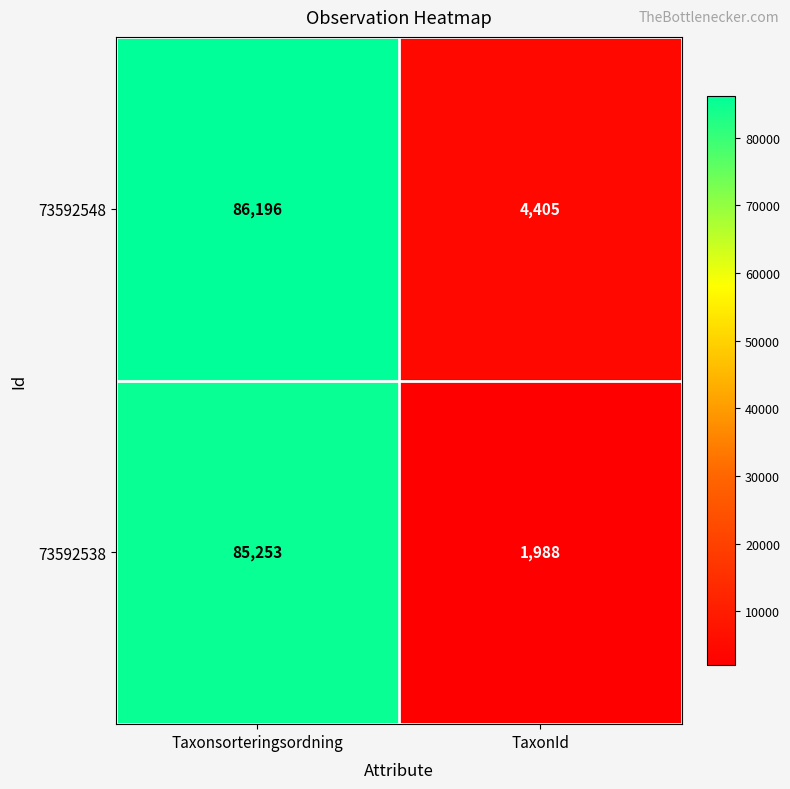

What is the sum of the 73592548 values at Taxonsorteringsordning and TaxonId?

90601